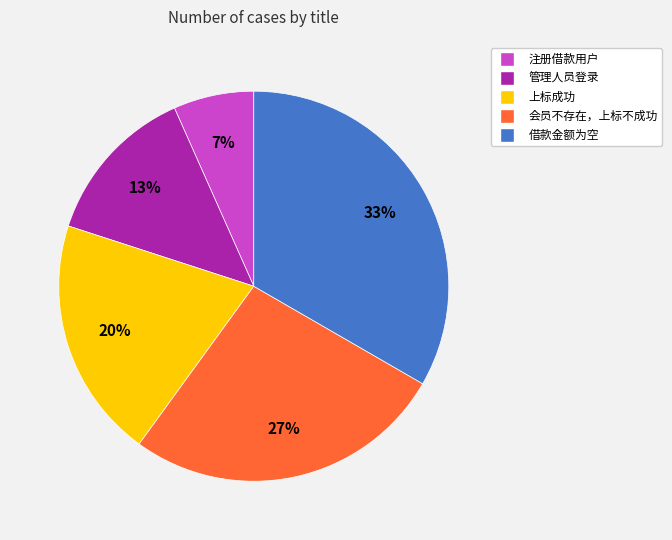

Count the number of slices in the pie.

5